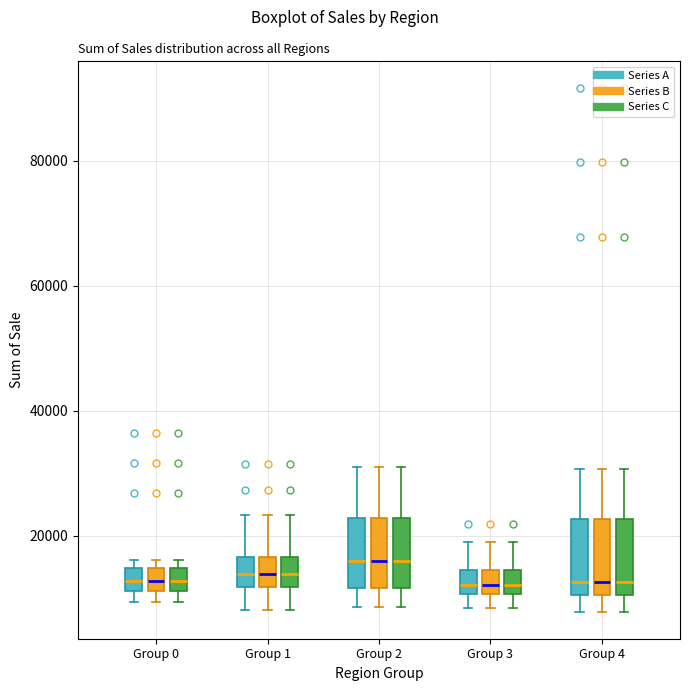

Where does the lower whisker of the box for Group 2 (Series A) end on the y-axis? The values are not printed on the chart, so give them approximately, as read against the axis.

8000